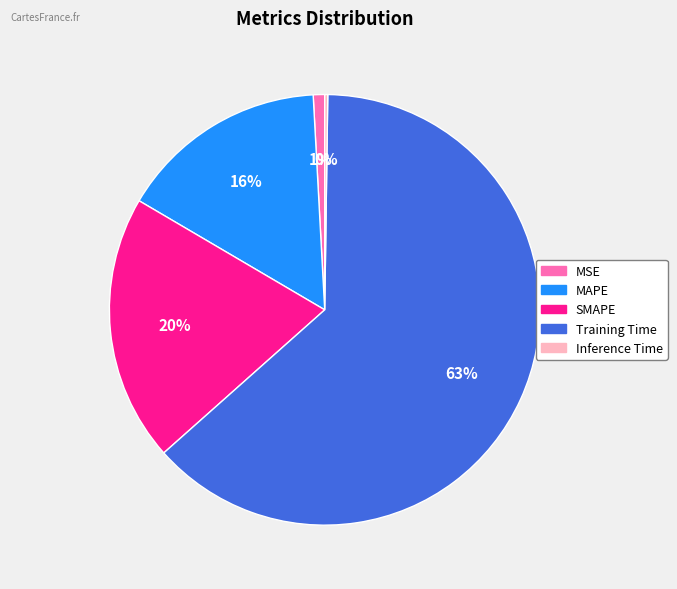

Is it true that MSE is 6% of the pie?

False